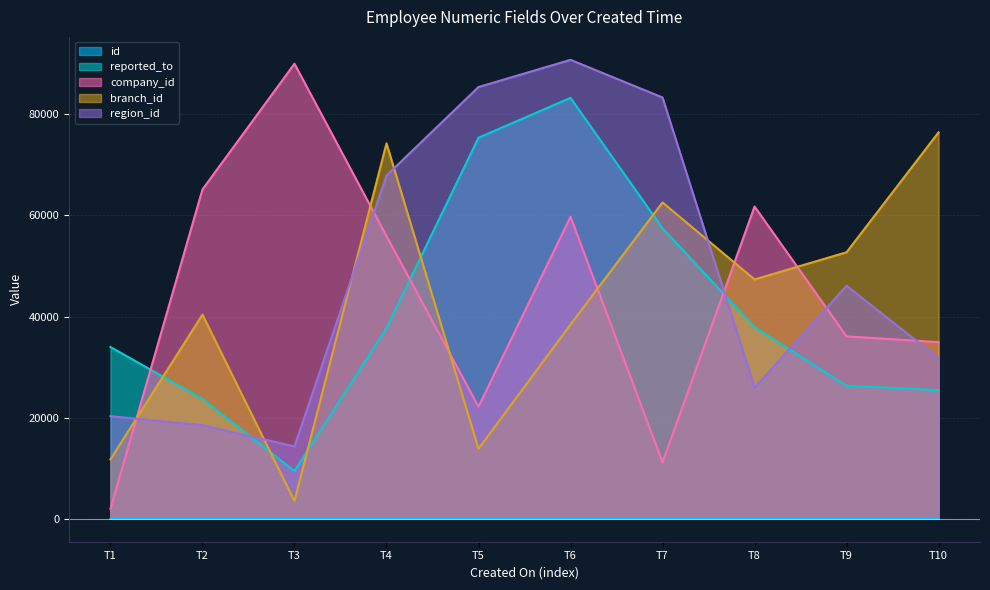

Rank the series at T7 from lowest to highest value.

id, company_id, reported_to, branch_id, region_id